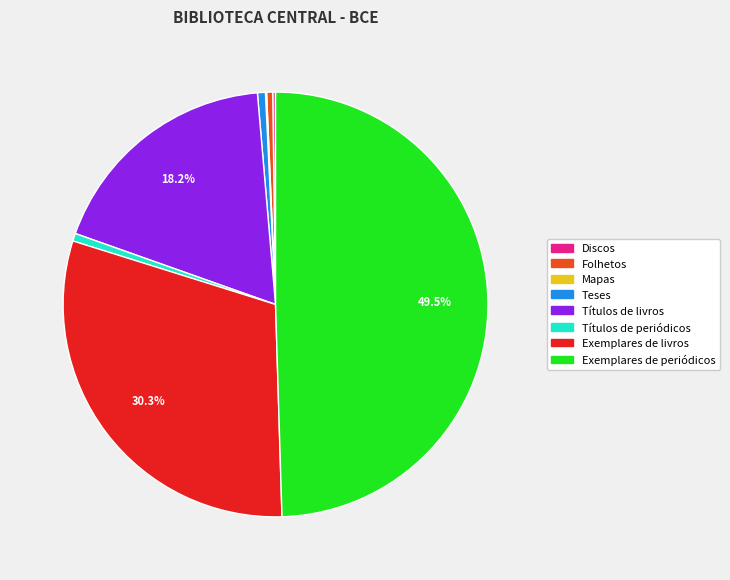

What is the largest slice in the pie chart?

Exemplares de periódicos